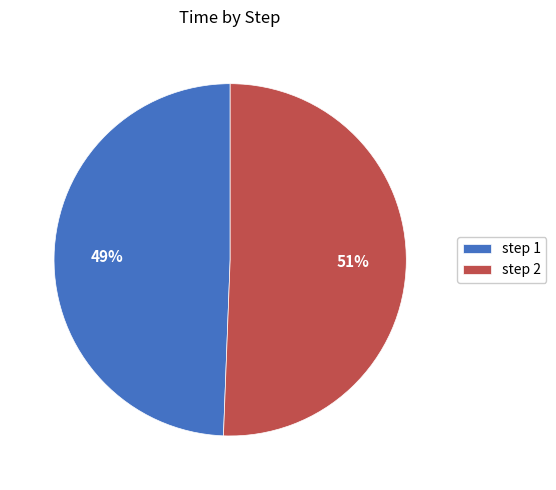

What is the smallest slice in the pie chart?

step 1